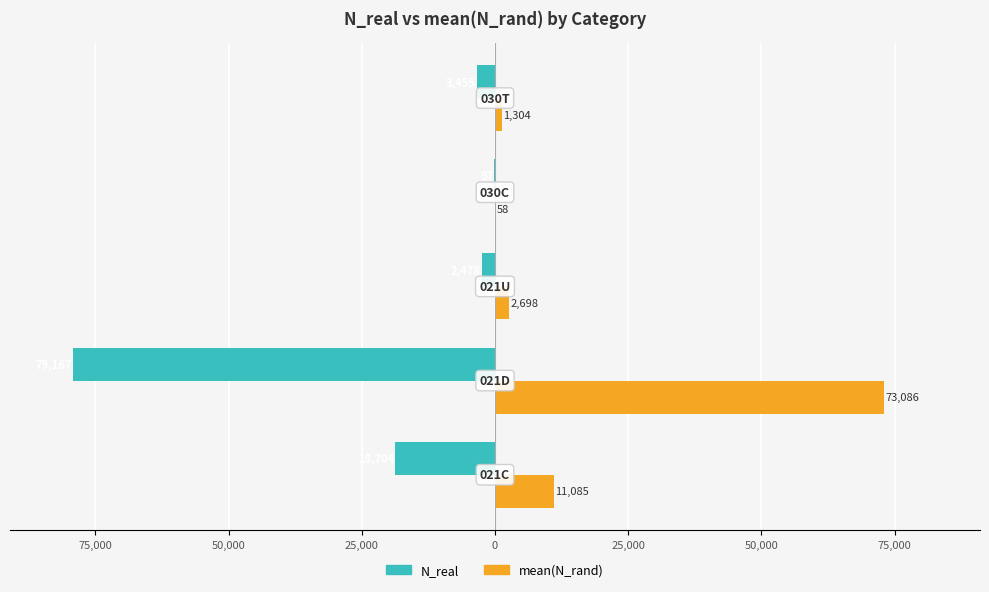

Rank the series by their average value, from lowest to highest.

N_real, mean(N_rand)